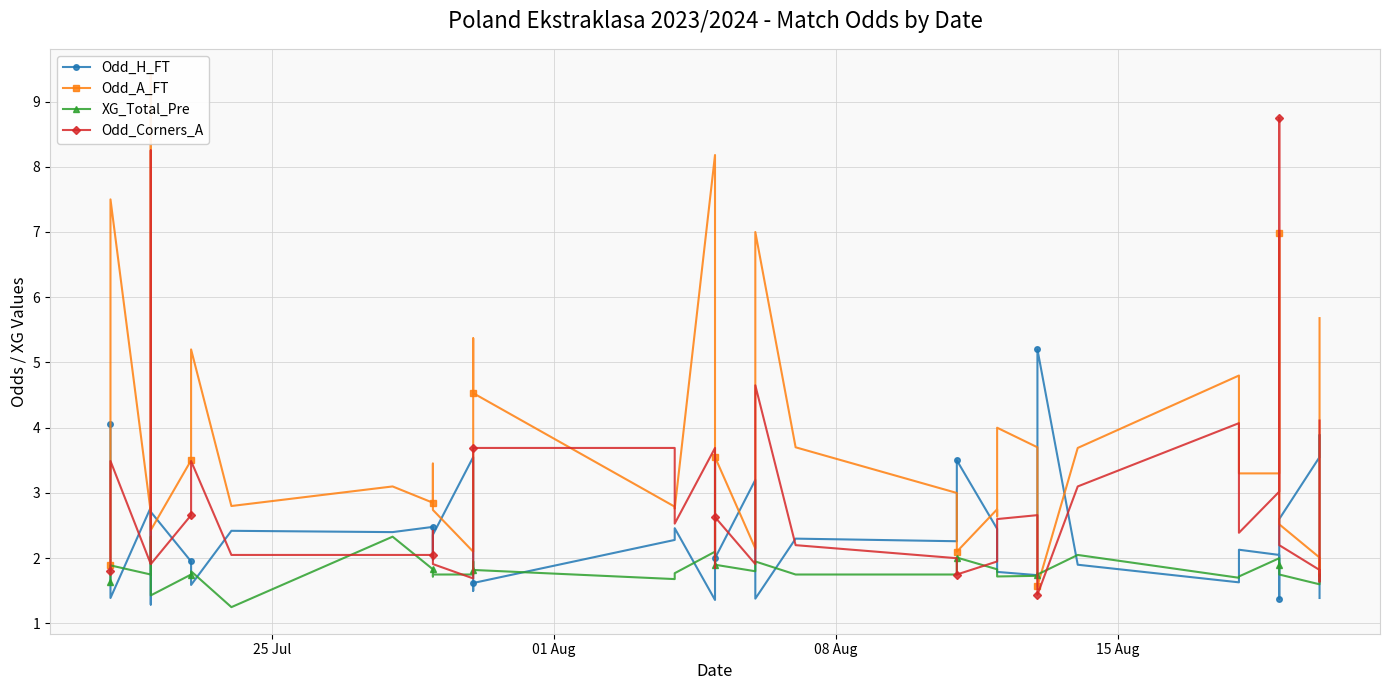

How many intersections are there between Odd_A_FT and XG_Total_Pre?

6